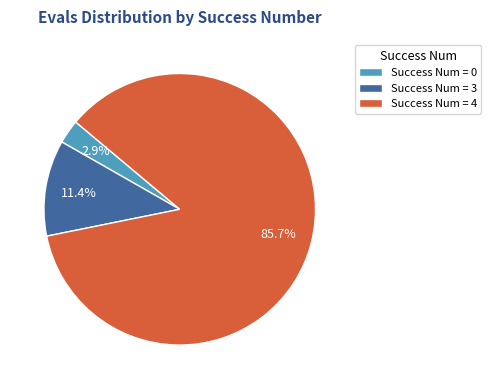

How many segments does this pie chart have?

3